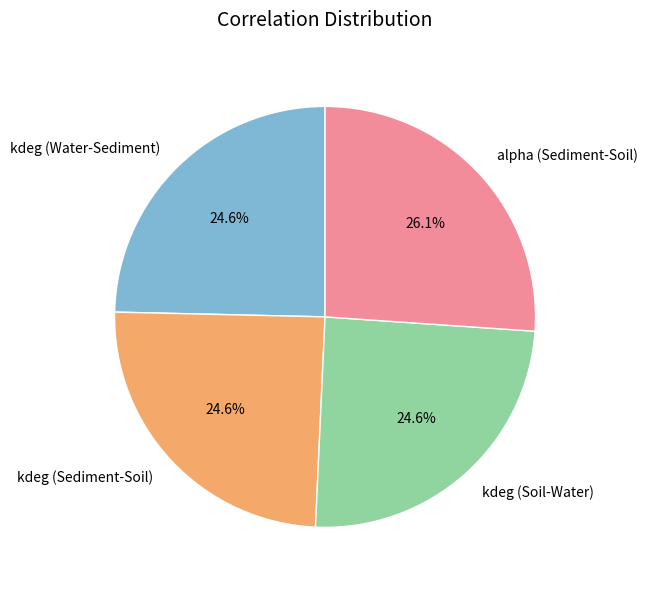

How many segments does this pie chart have?

4